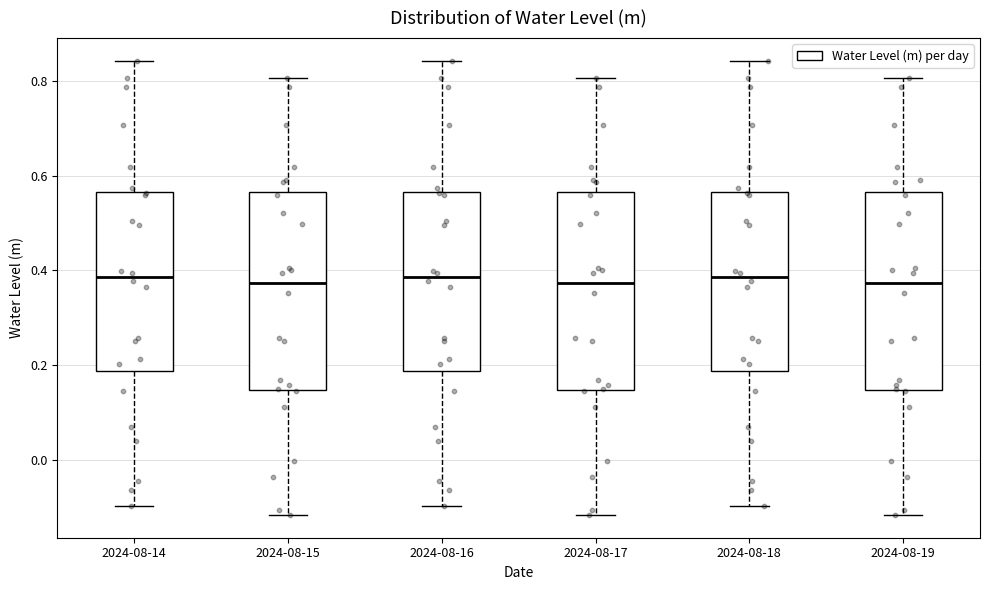

Where is the lower edge of the box for 2024-08-18 on the y-axis? The values are not printed on the chart, so give them approximately, as read against the axis.

0.18